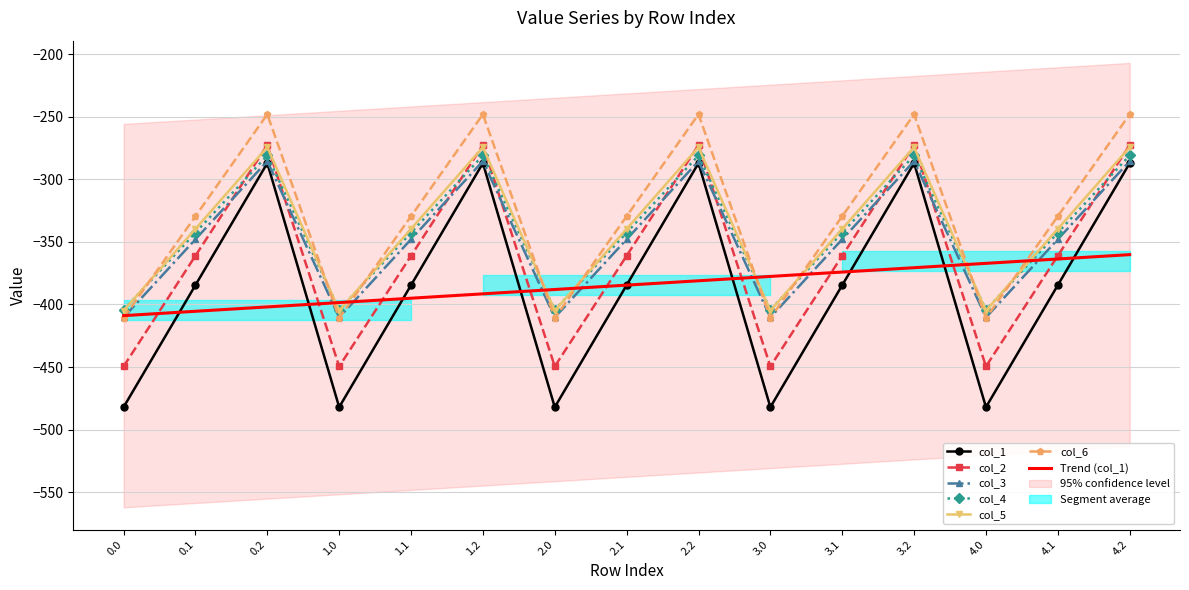

At which category is the sum across all series the highest?

0.2